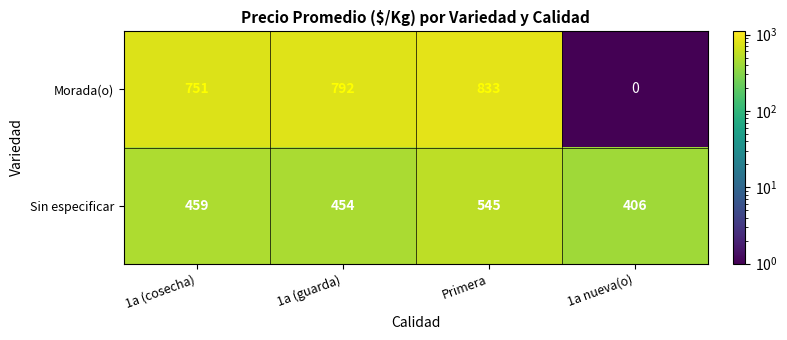

Reading left to right, list all the values displayed in this chart.

Morada(o): 751	792	833	0
Sin especificar: 459	454	545	406